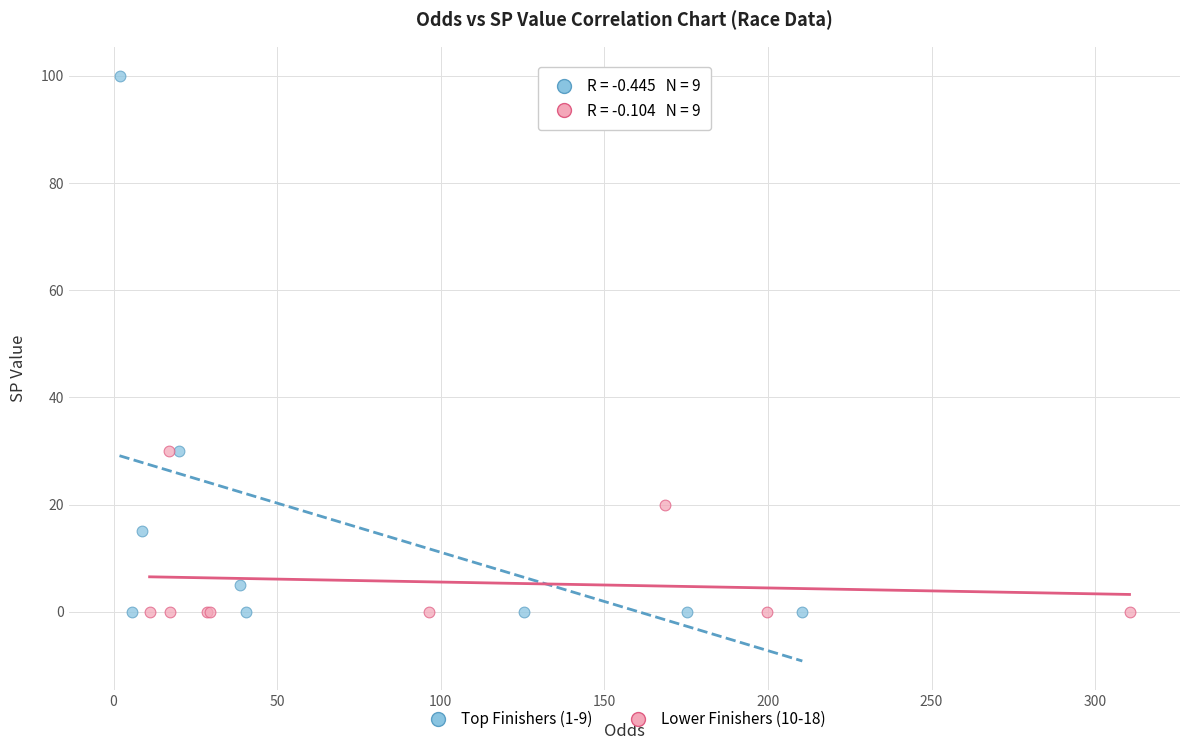

Which series has the largest Y range (max minus min)?

Top Finishers (1-9)